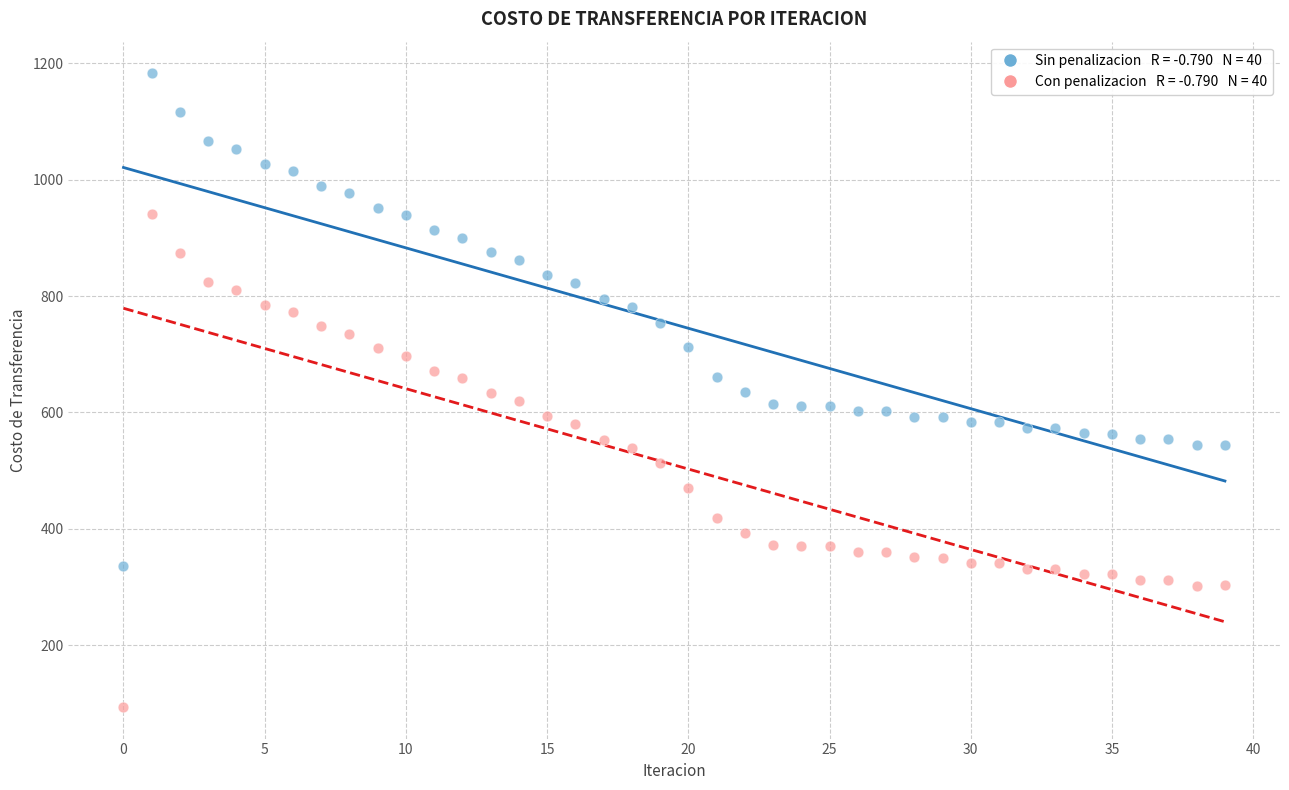

Across all data points, what is the range of Y values (max minus min)?

1088.5